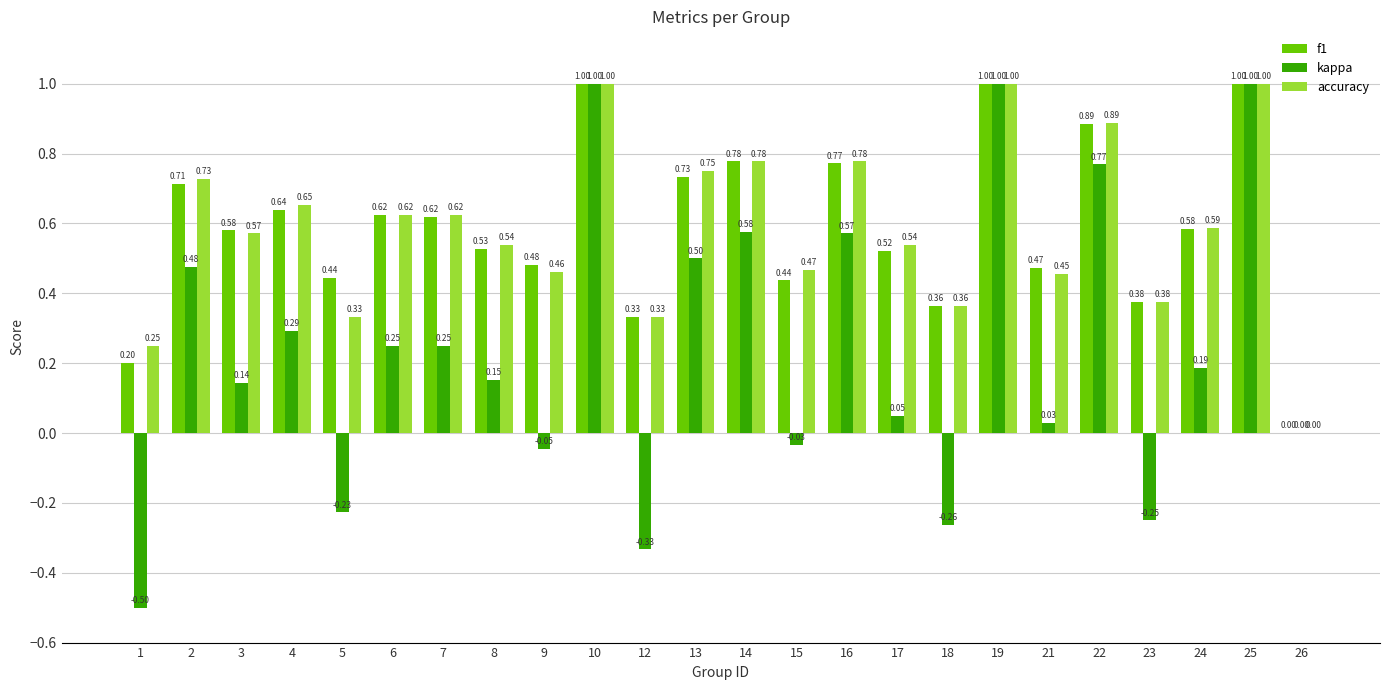

Count the number of categories in the chart.

24